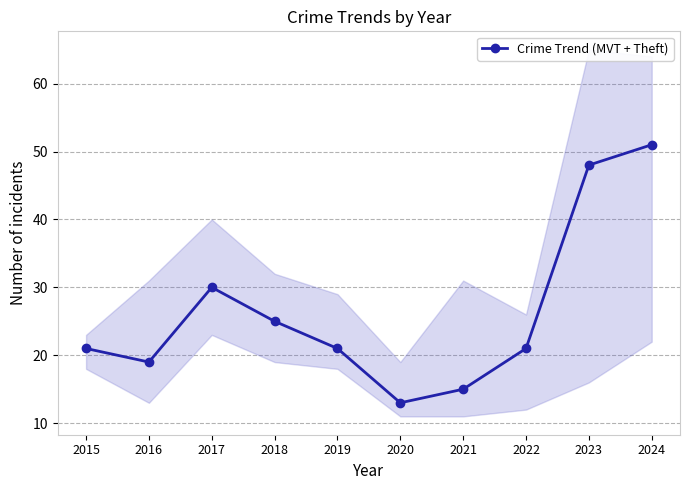

What is the minimum value shown in the chart?

13